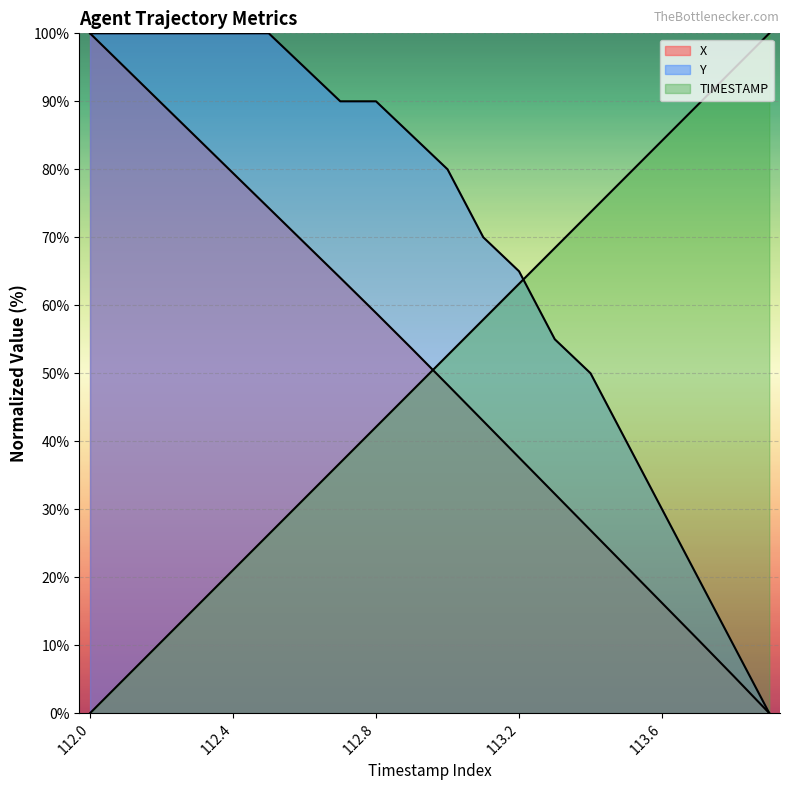

What is the label of the 13th point from the right?

112.7